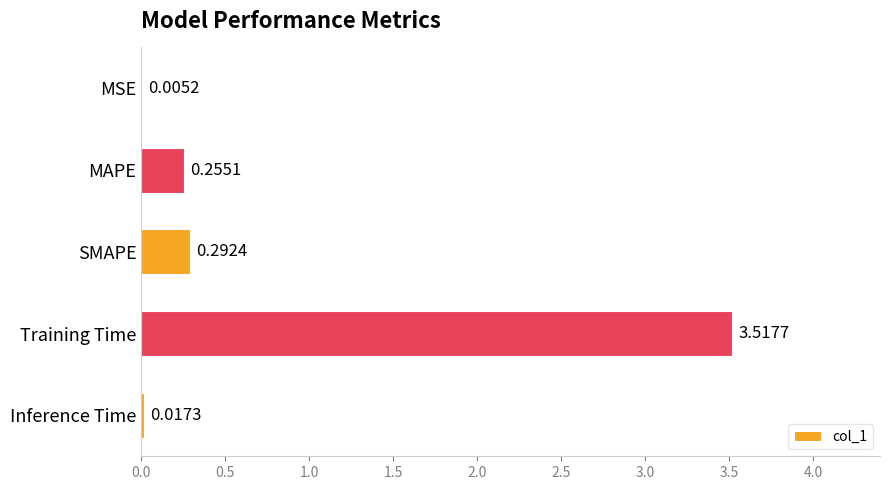

Count the number of data series in this chart.

1